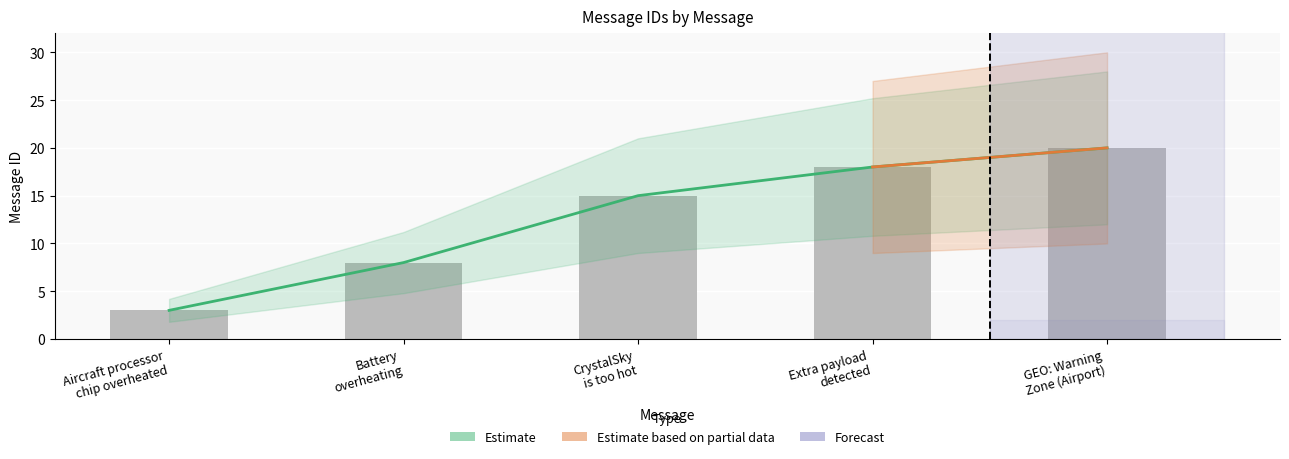

Which has a higher value, Aircraft processor
chip overheated or Battery
overheating?

Battery
overheating